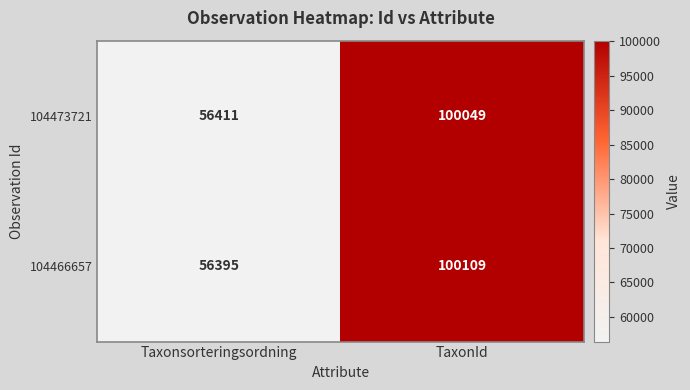

At Taxonsorteringsordning, list the series in order from largest to smallest.

104473721, 104466657